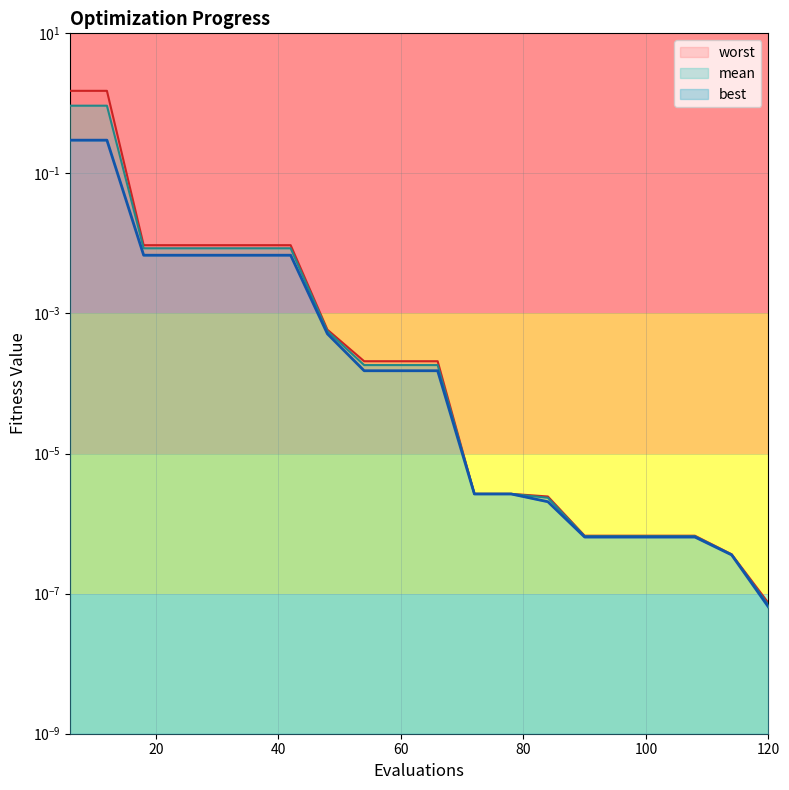

True or false: best has a value of 0.3 at 6.

True